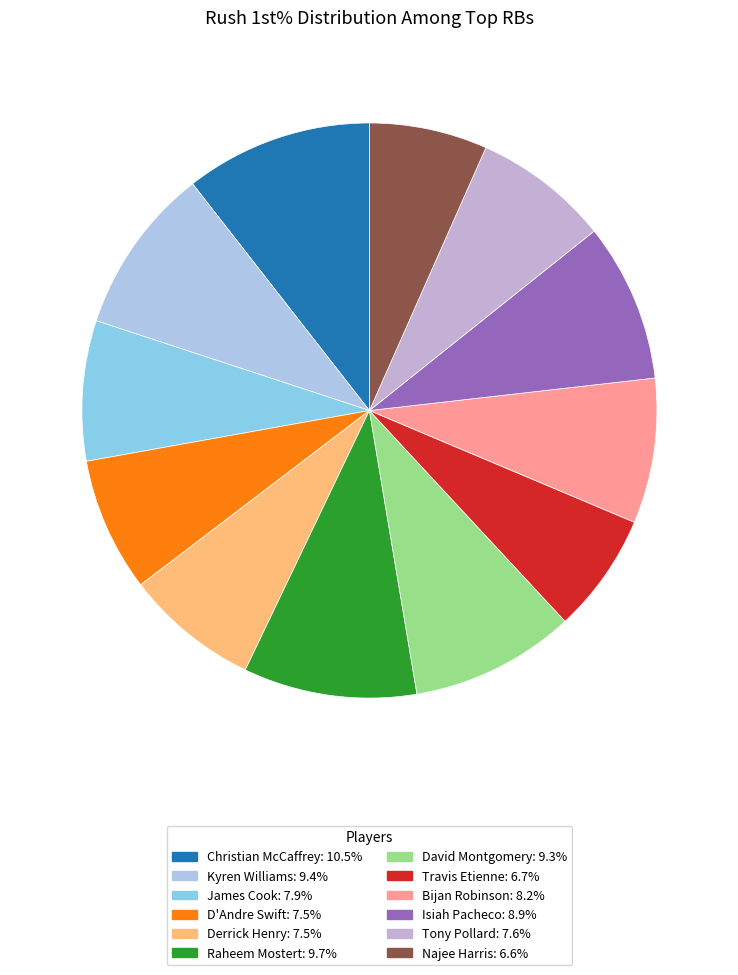

The Najee Harris slice represents 21% of the pie. True or false?

False